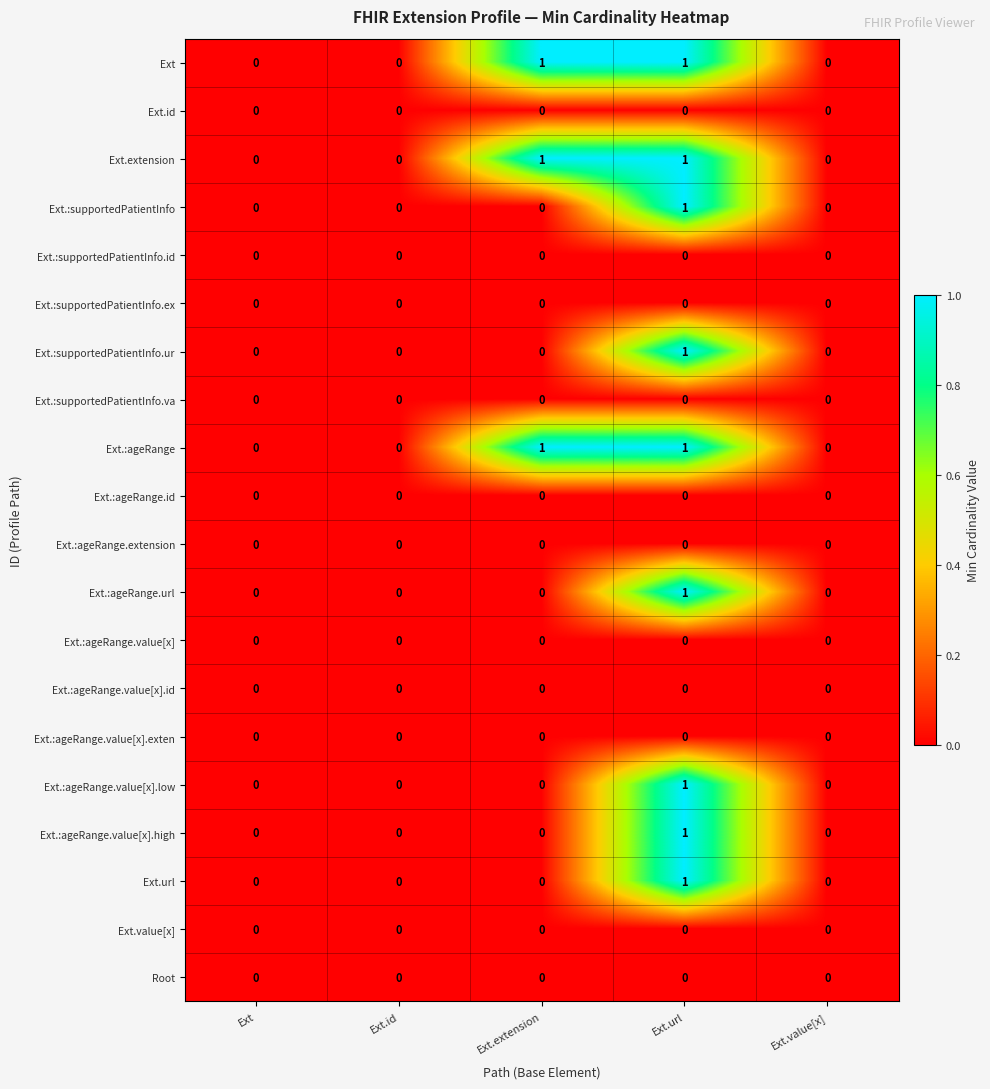

True or false: Ext.:supportedPatientInfo.ur has a value of -1 at Ext.

False